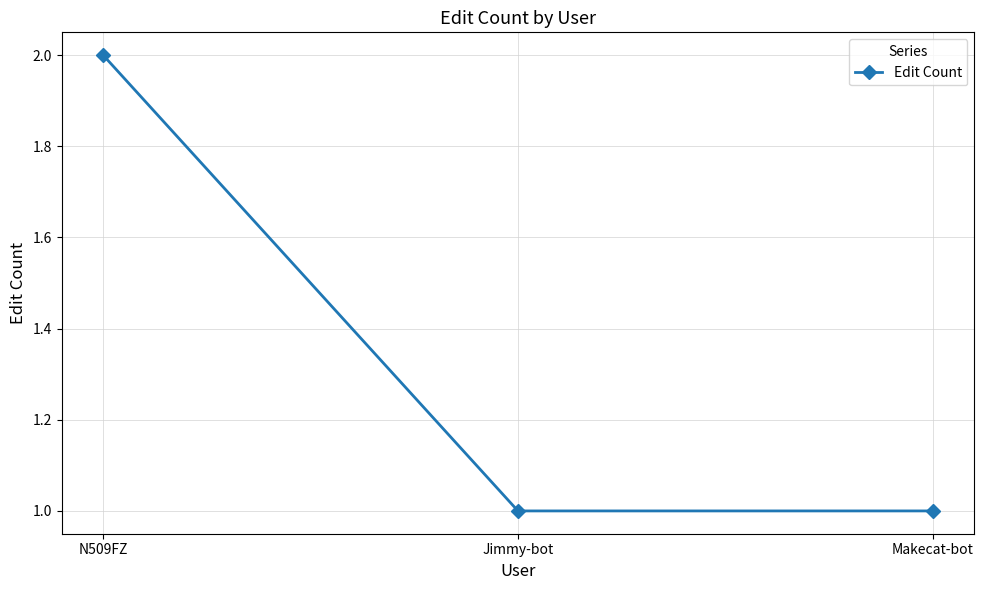

What is the maximum value shown in the chart?

2